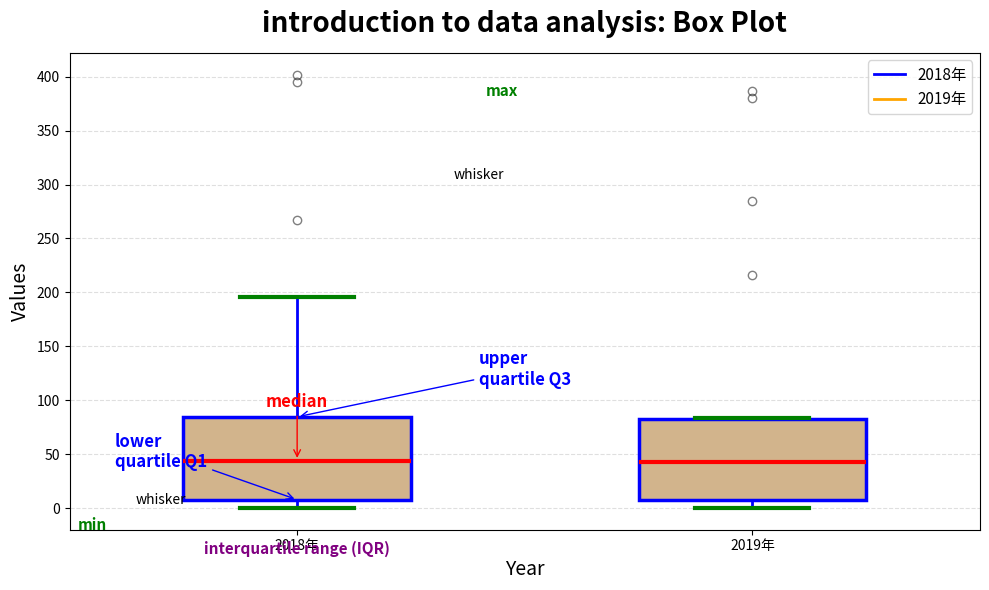

Reading left to right, transcribe this box plot: for each box, give where its median line is, the range the box spans, and where its two whiskers end, as read against the y-axis. The values are not printed on the chart, so give them approximately, as read against the axis.

2018年: median 45, box 10 to 85, whiskers 0 to 195
2019年: median 45, box 10 to 80, whiskers 0 to 85